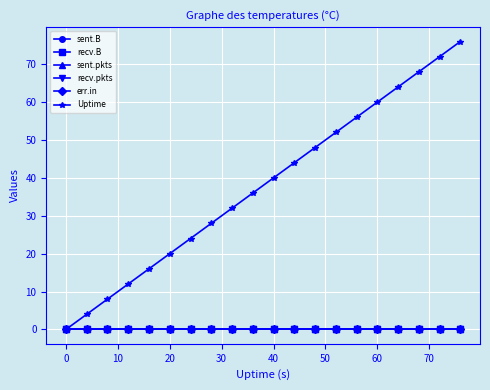

Does the chart have visible grid lines?

Yes